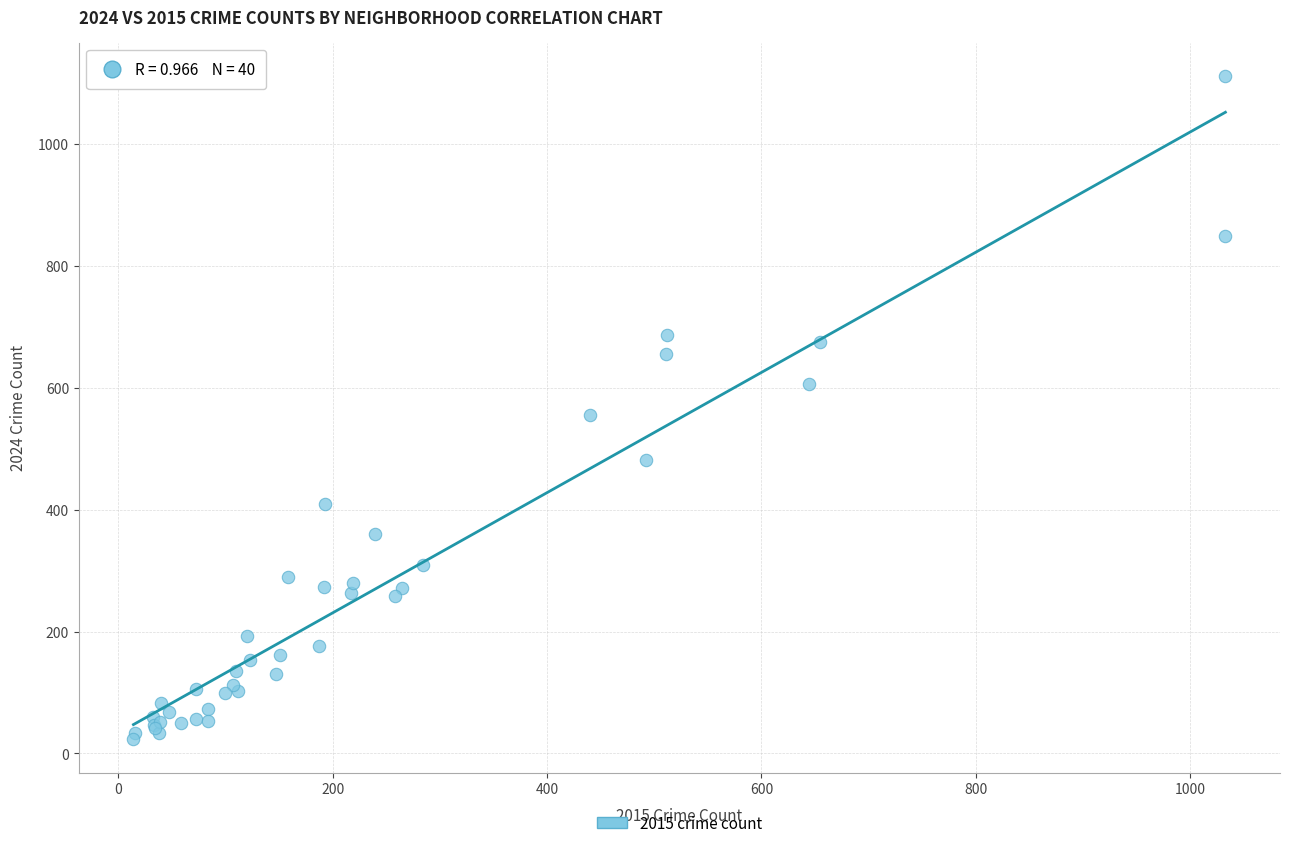

What Y value in the scatter plot is closest to 567?

555